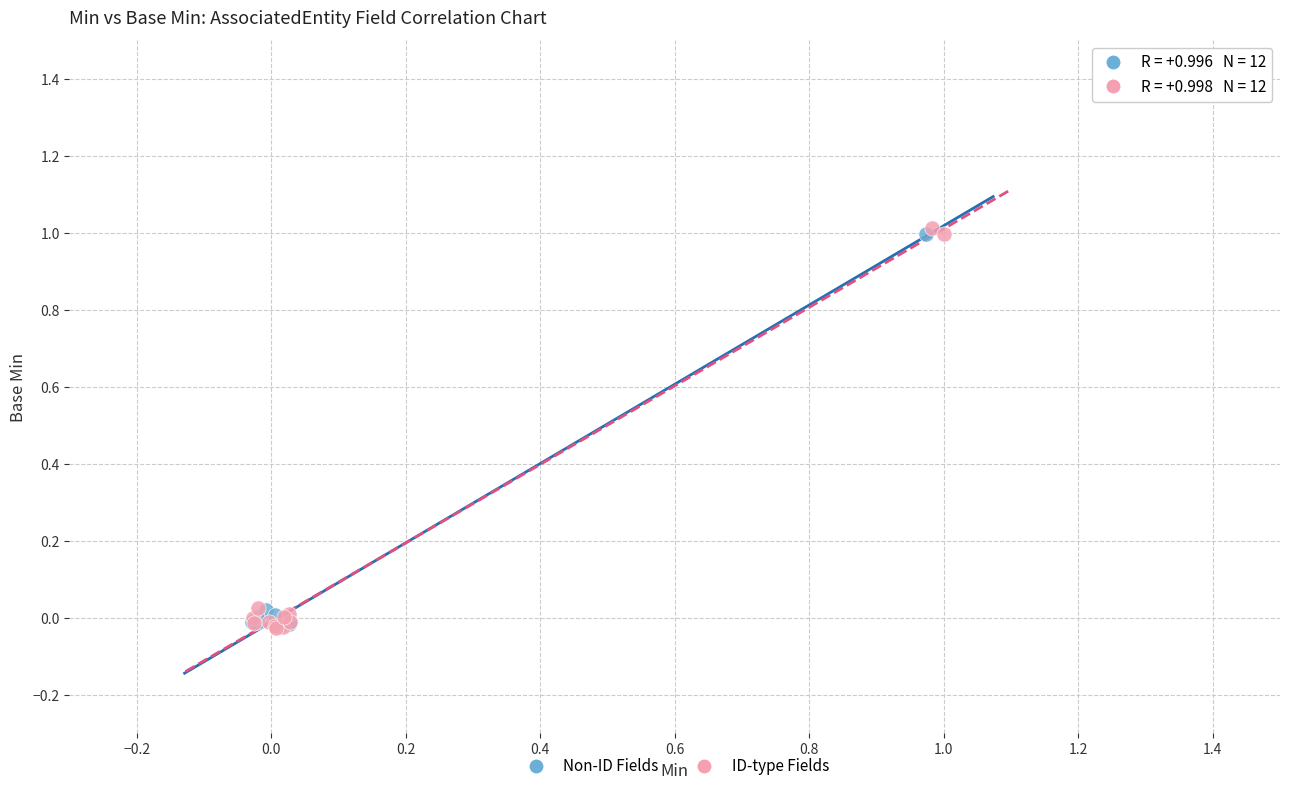

Which series contains the highest Y value?

ID-type Fields